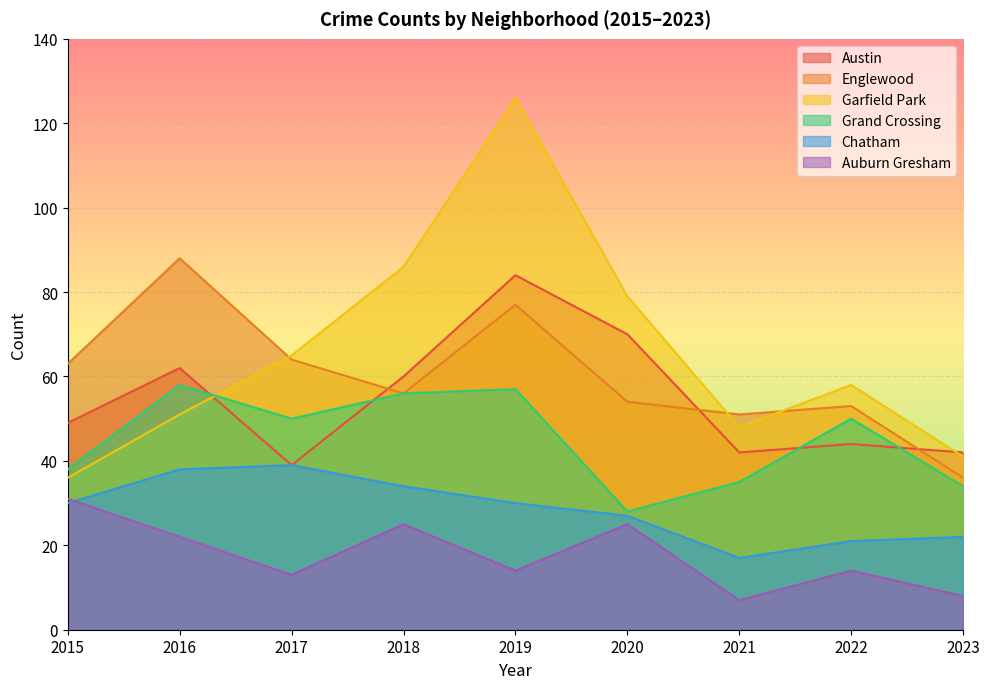

Is it true that Garfield Park equals 48 at 2021?

True